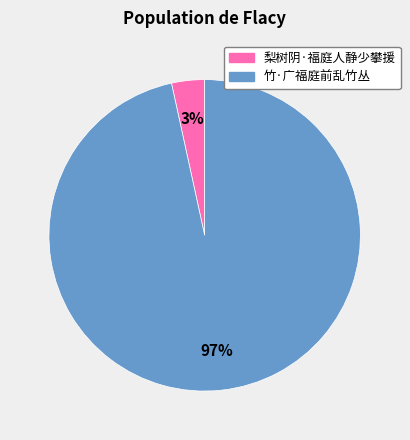

Is the sum of 竹·广福庭前乱竹丛 and 梨树阴·福庭人静少攀援 greater than half?

Yes